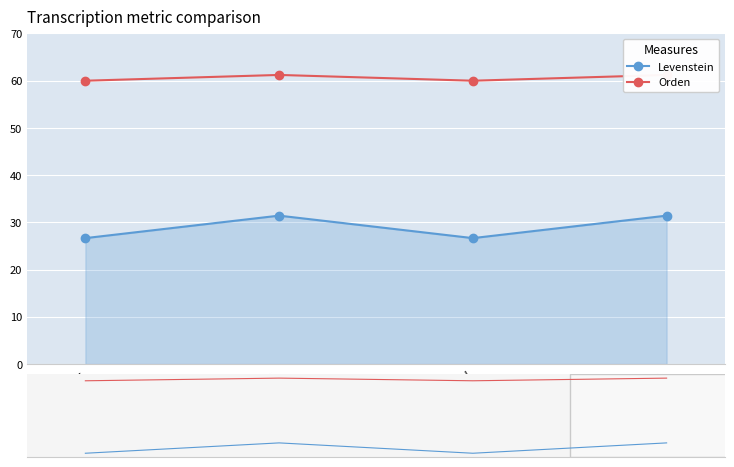

Count the Orden values in the range 60 to 61.

2